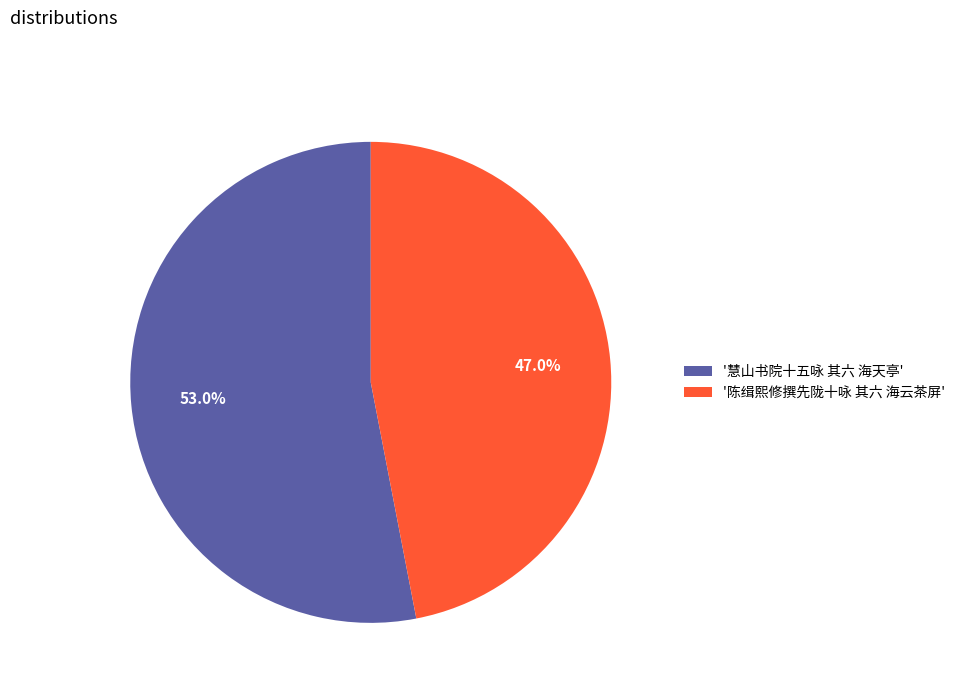

What is the majority slice?

'慧山书院十五咏 其六 海天亭'